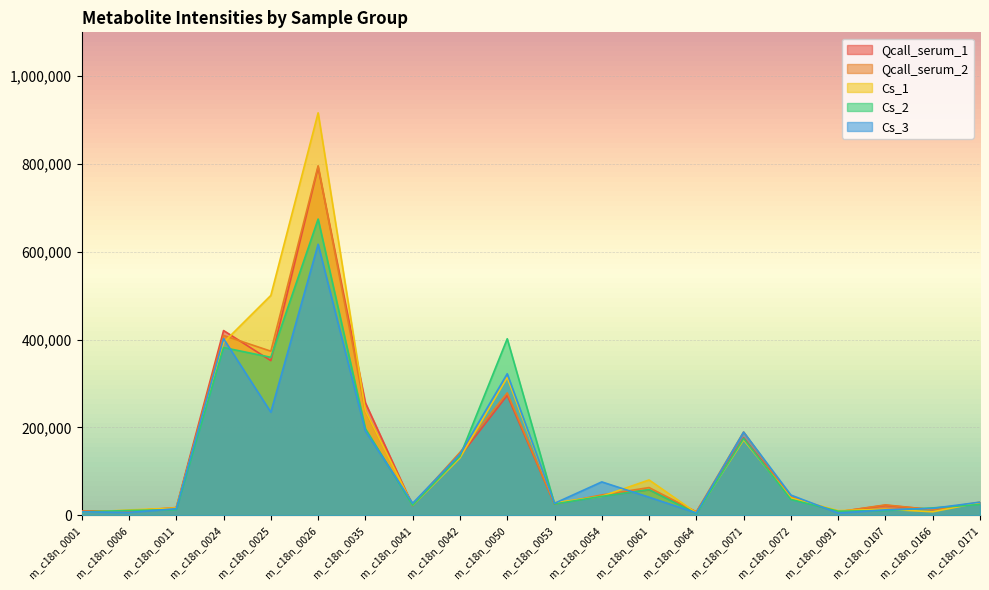

What is the approximate value of Cs_1 at m_c18n_0053, to the nearest 10?

28510